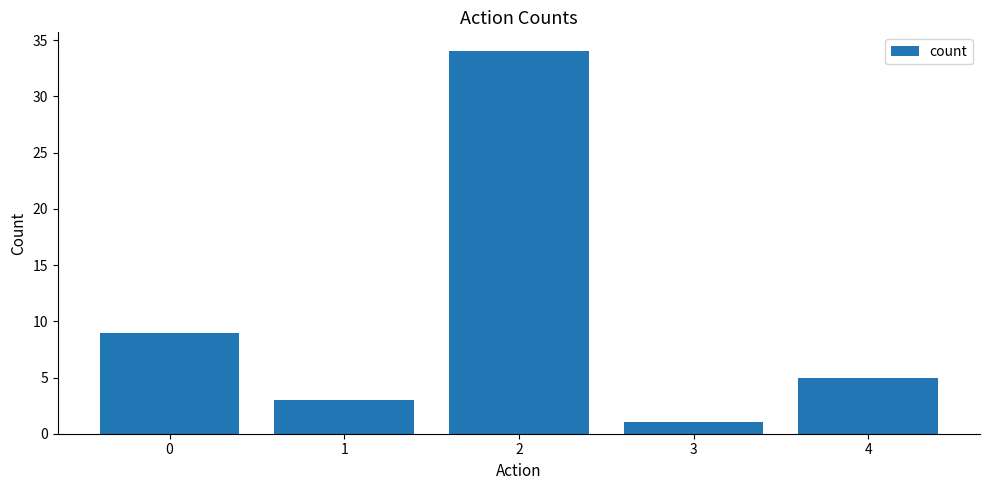

What is the smallest value displayed?

1